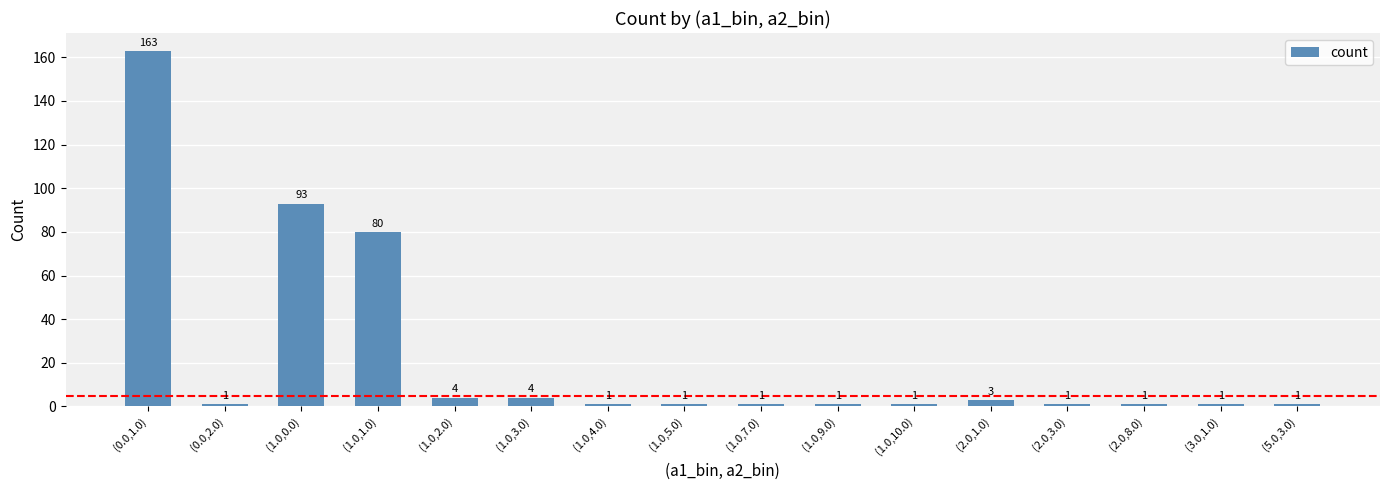

Which category has the highest value across all series?

(0.0,1.0)